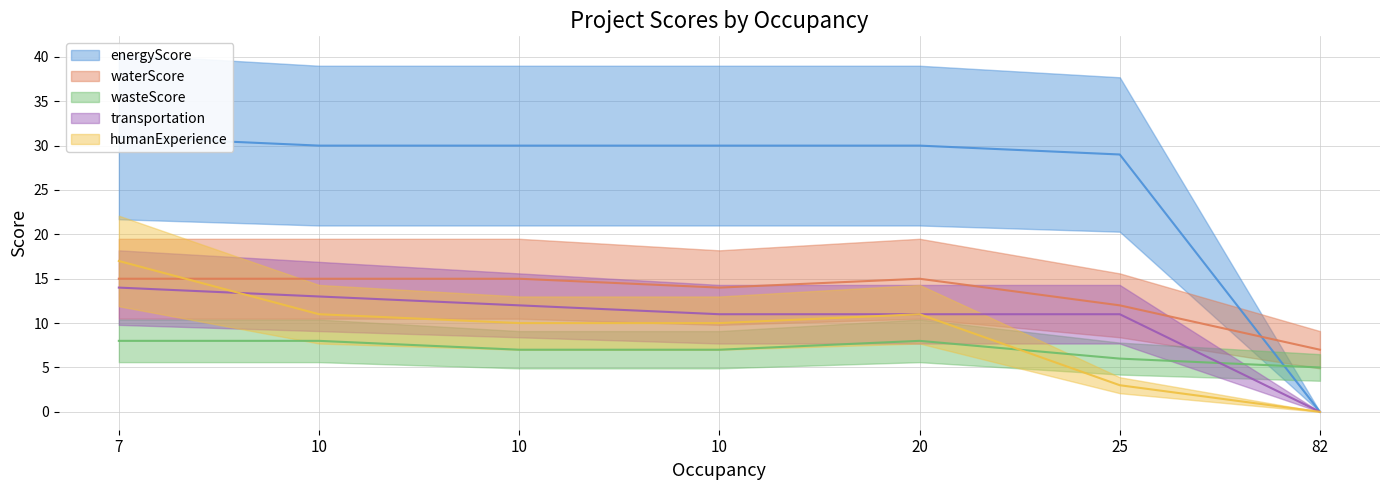

What is the sum of the energyScore values at 7 and 82?

31